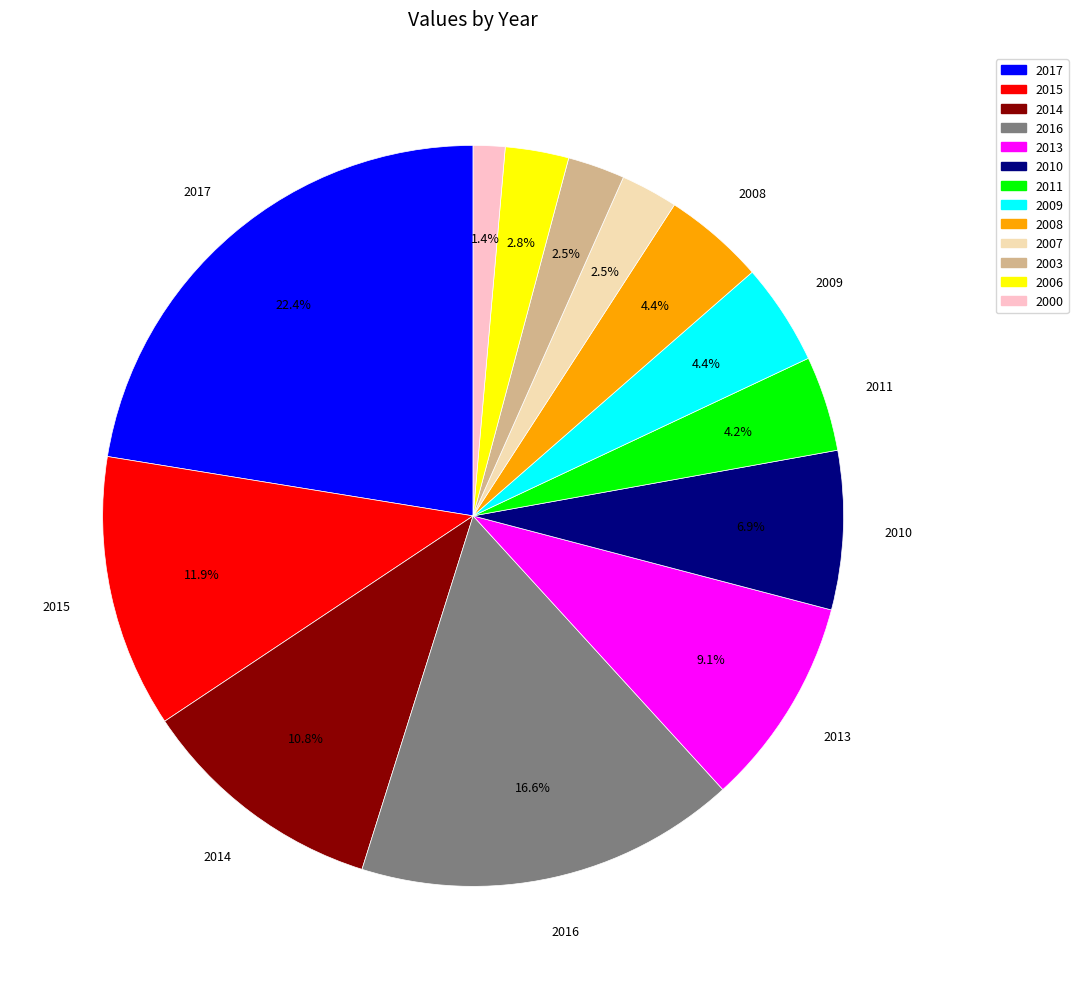

Is 2014 the majority of the pie?

No